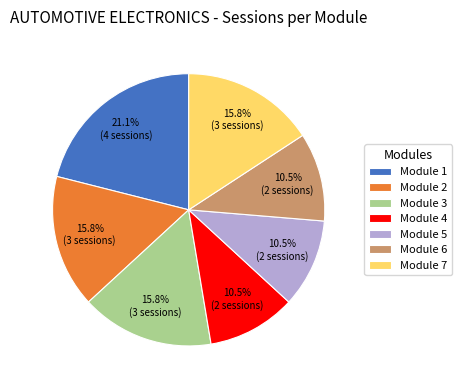

Is it true that Module 5 is 1% of the pie?

False